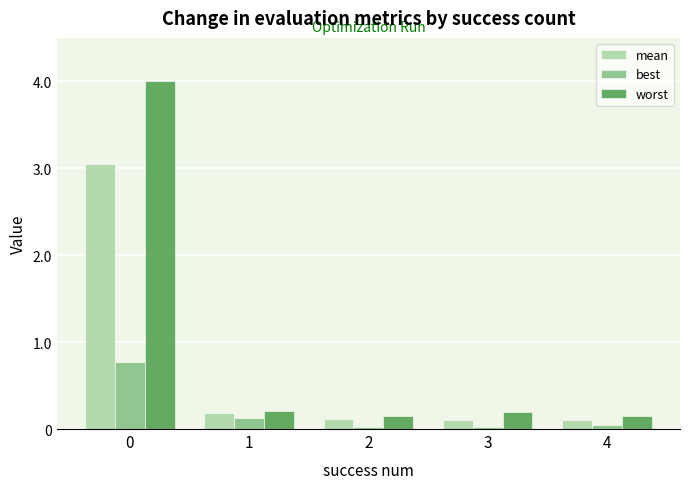

Which series has the largest range (max minus min)?

worst